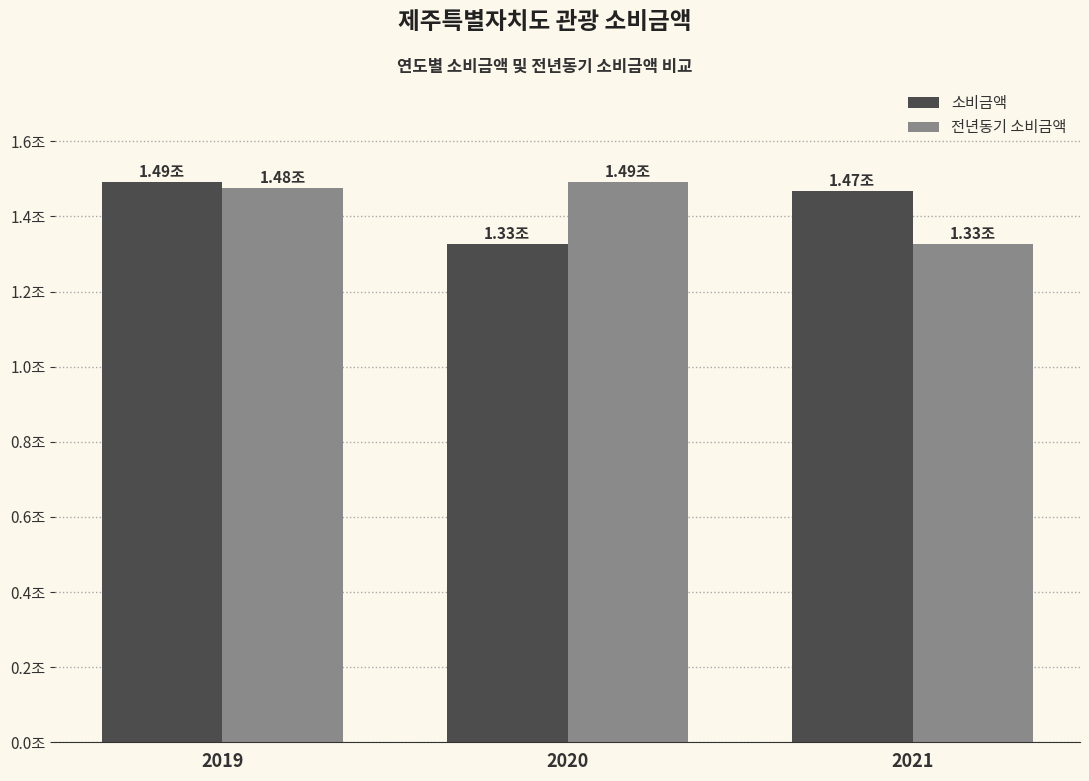

Does the chart contain stacked bars?

No